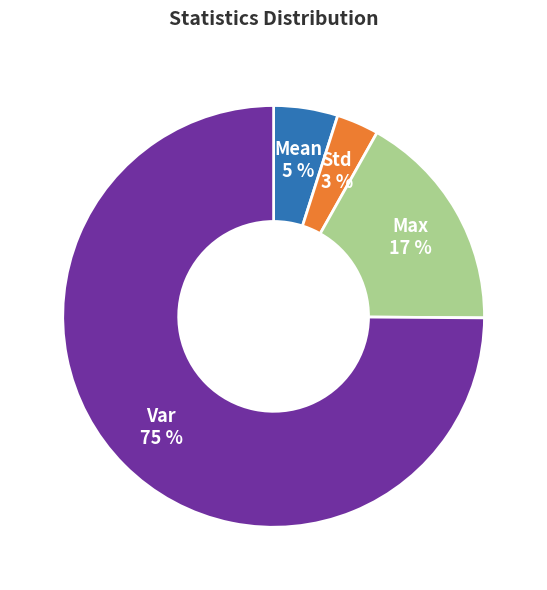

How many slices are in this pie chart?

4